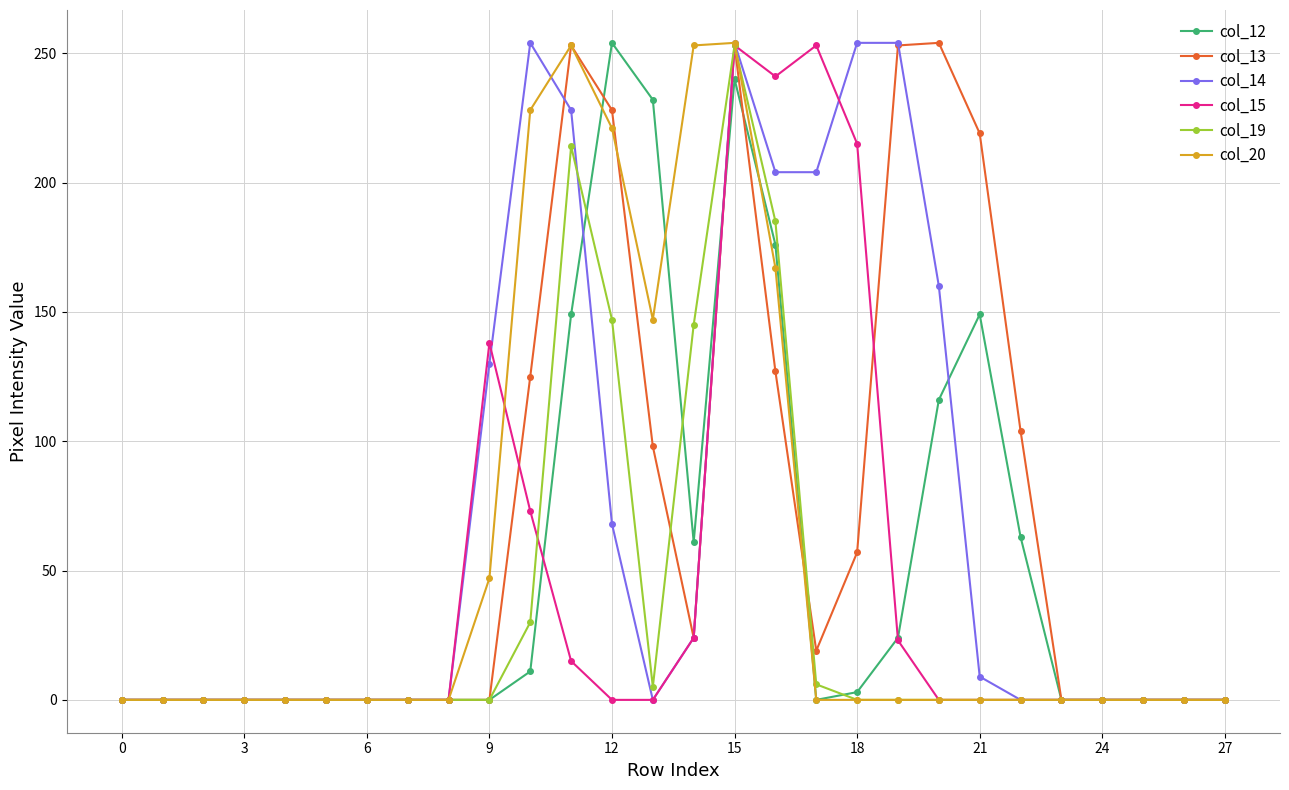

At how many categories does at least one series exceed 110?

13